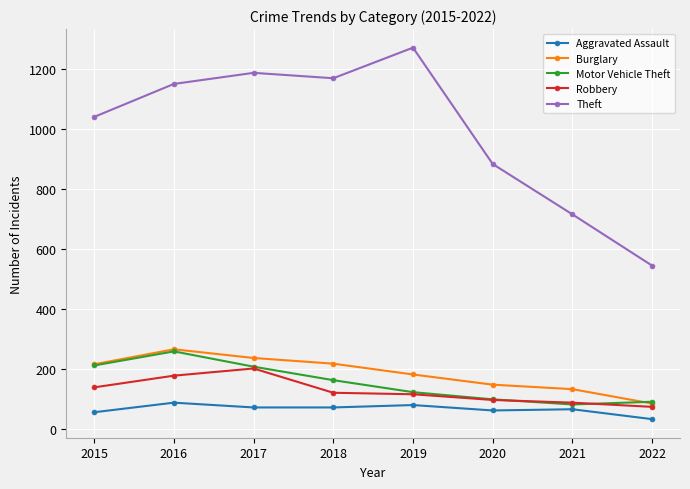

What is the difference between the highest and lowest values at 2018?

1098